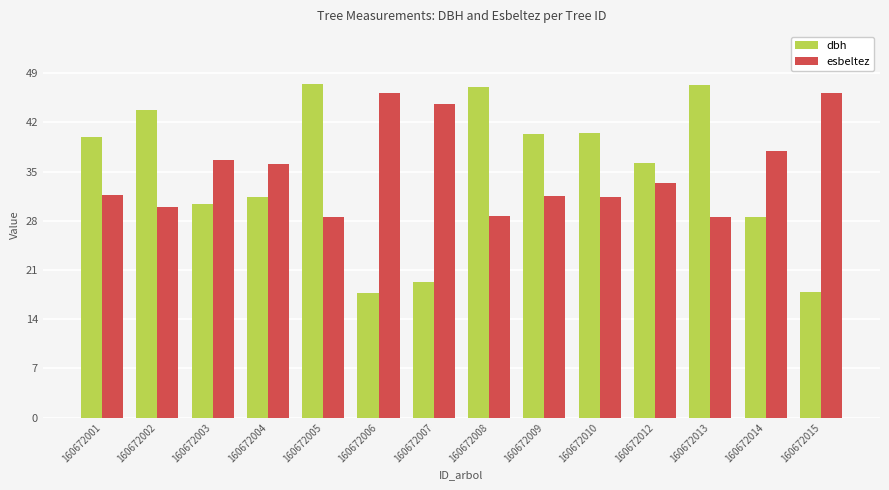

What is the lowest value of the dbh series?

17.8